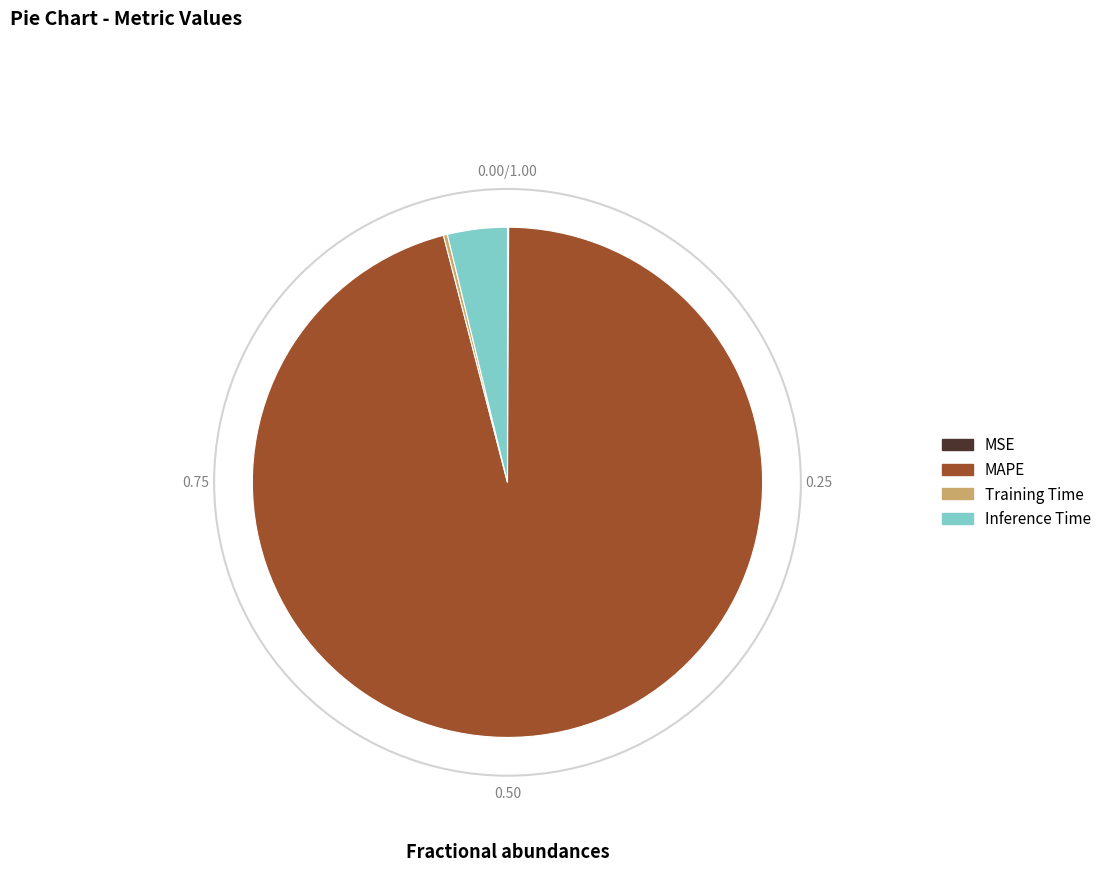

Which category accounts for the majority?

MAPE